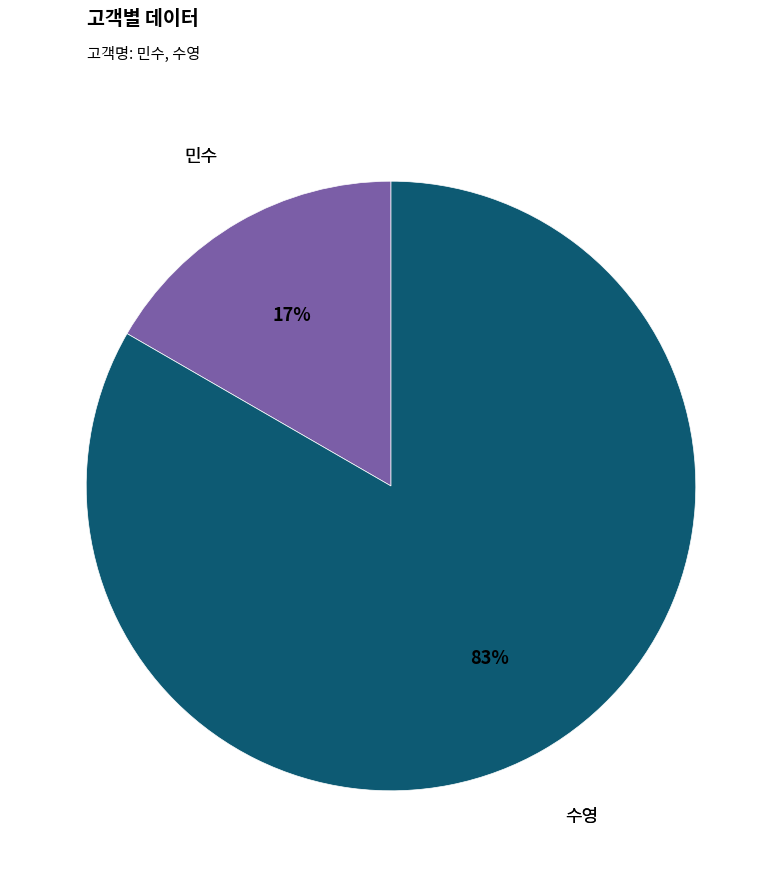

Does any single category account for the majority?

Yes